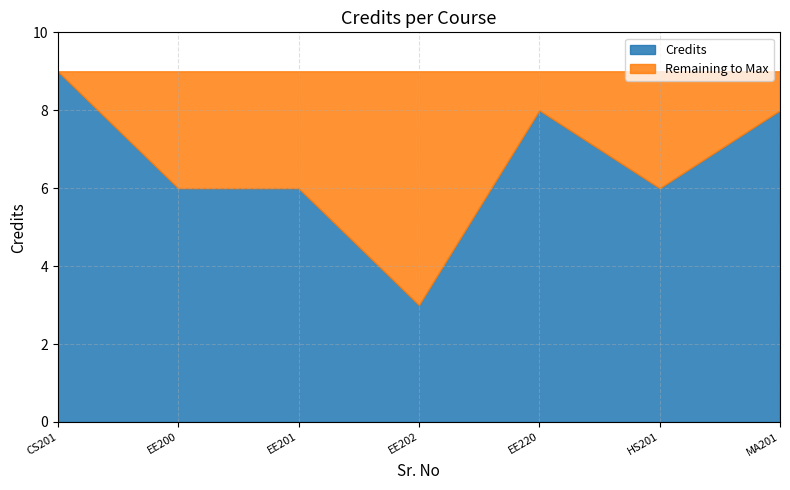

Approximately how many times larger is the value at 1 compared to 6?

1.5